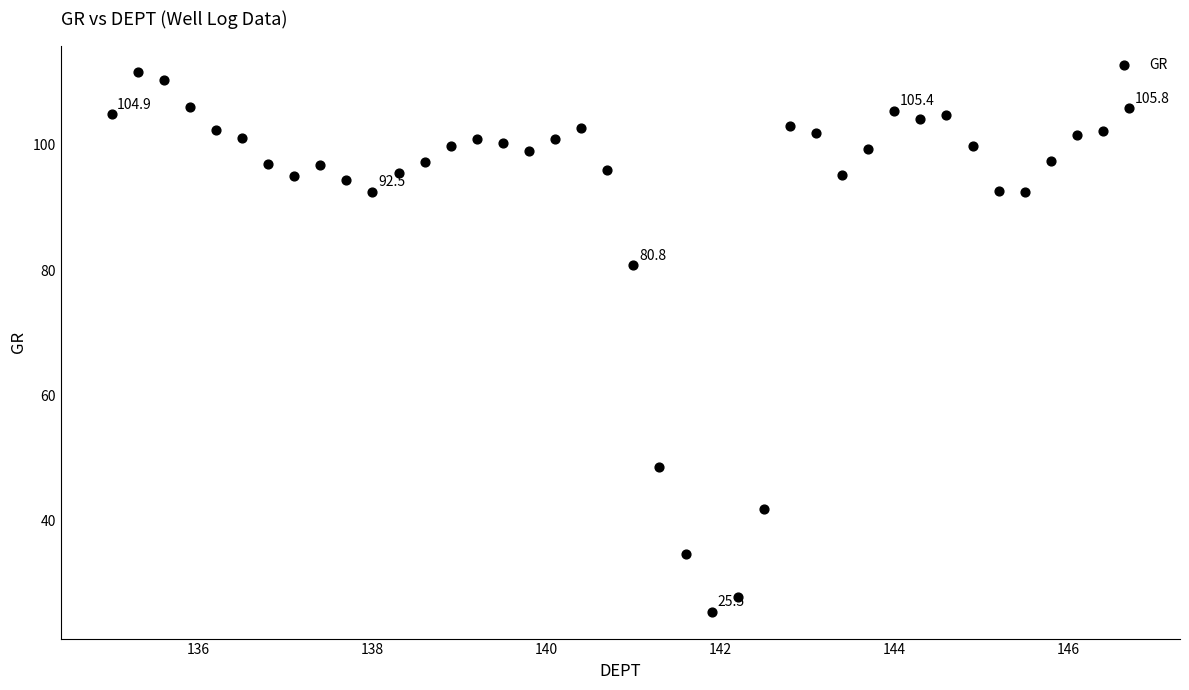

What is the range of Y values (max minus min)?

86.0